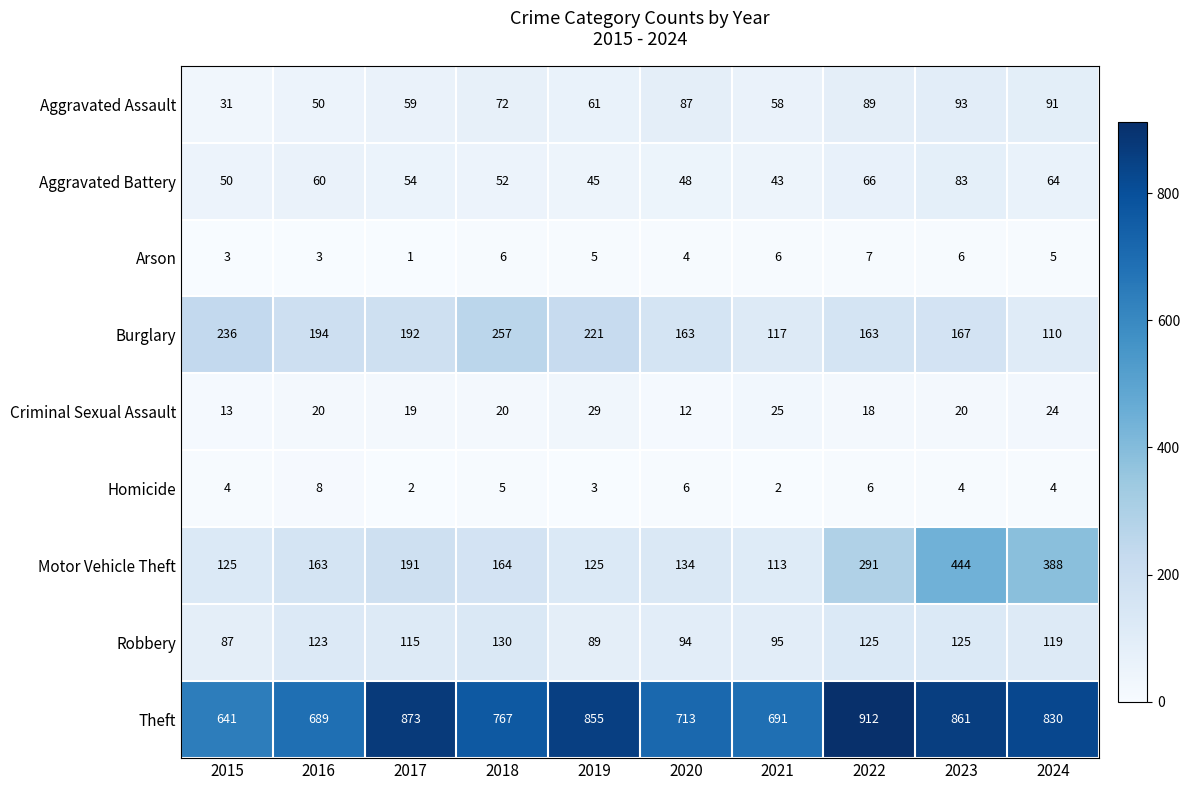

At how many categories does at least one series exceed 813?

5